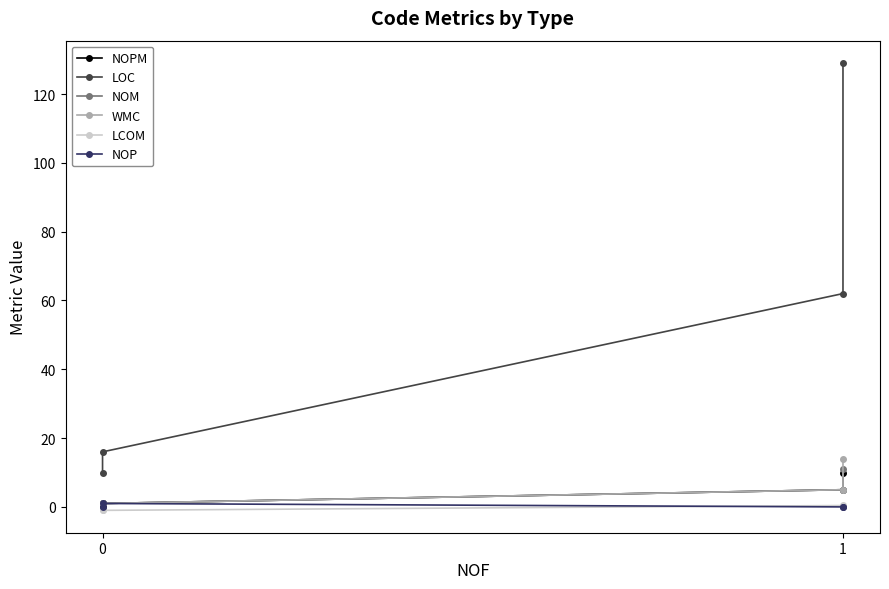

Which series has the widest spread of values?

LOC